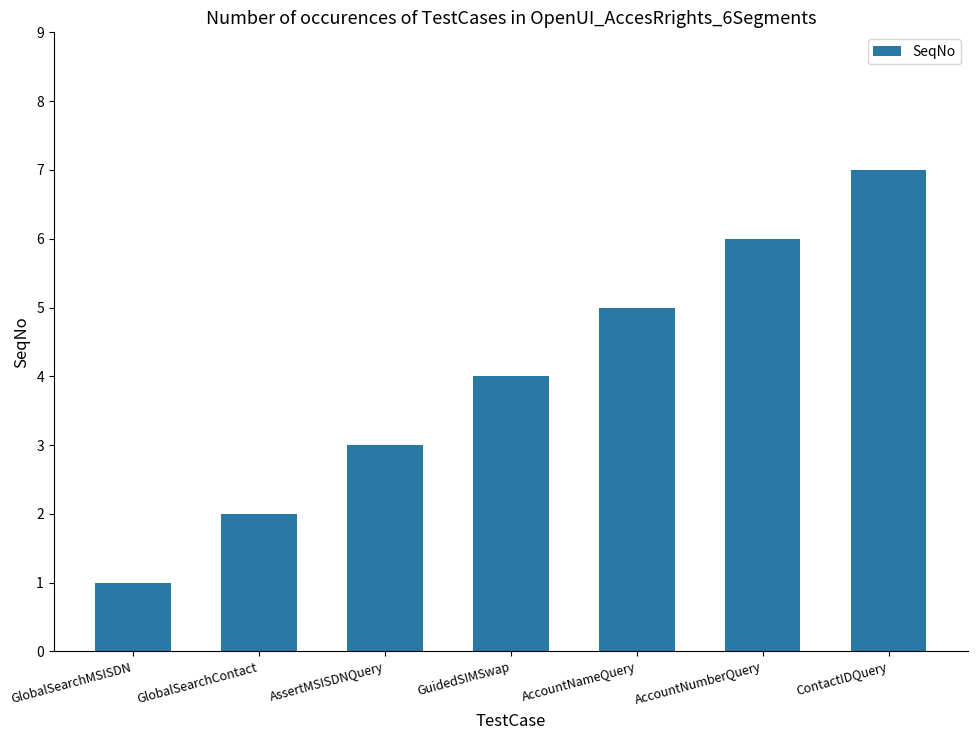

Count the number of categories in the chart.

7